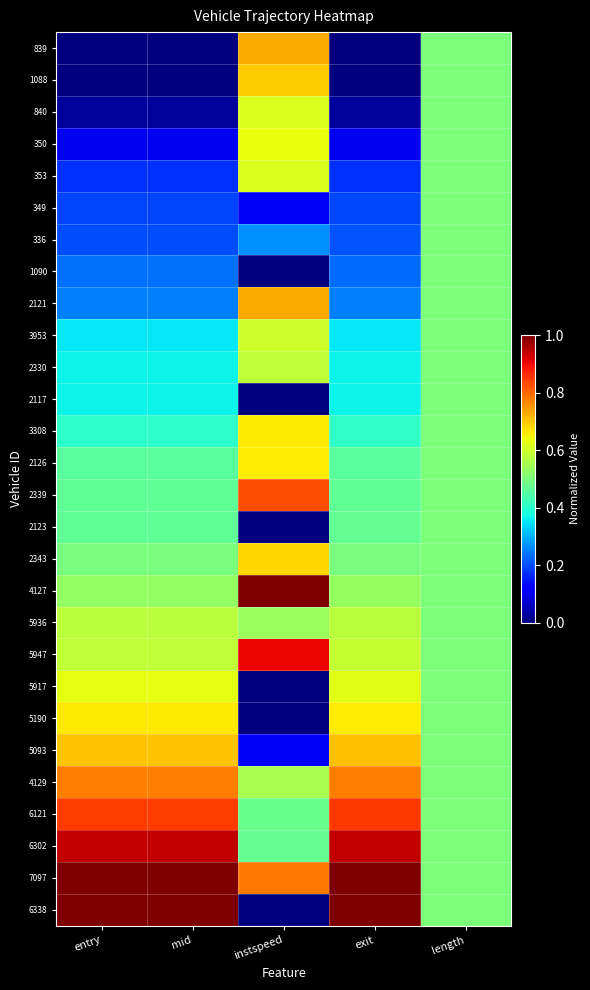

What is the greatest value displayed?

1.0